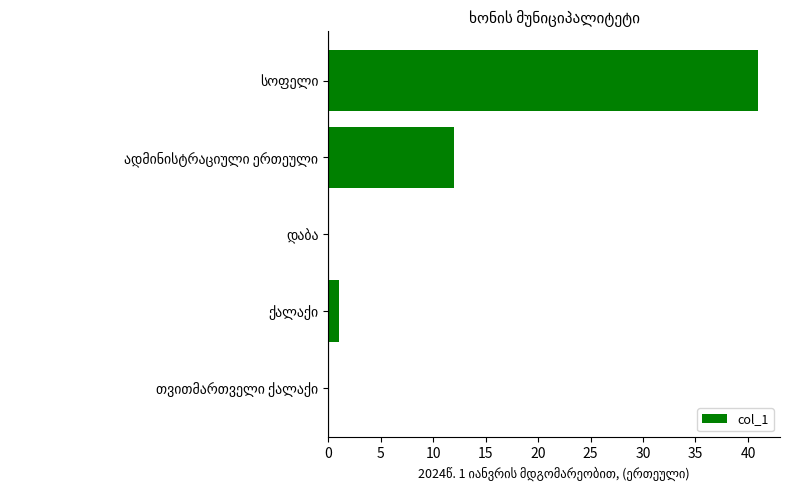

What is the greatest value displayed?

41